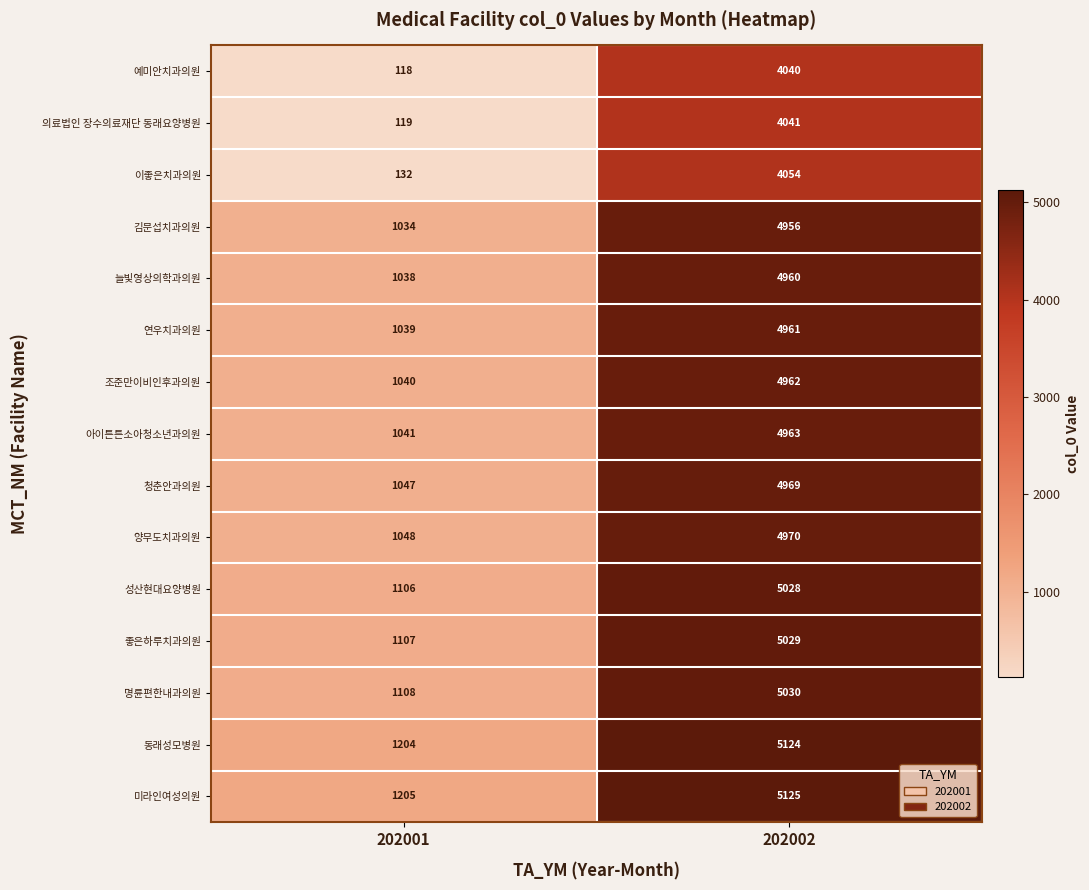

What is the spread (max minus min) of values at 202002?

1085